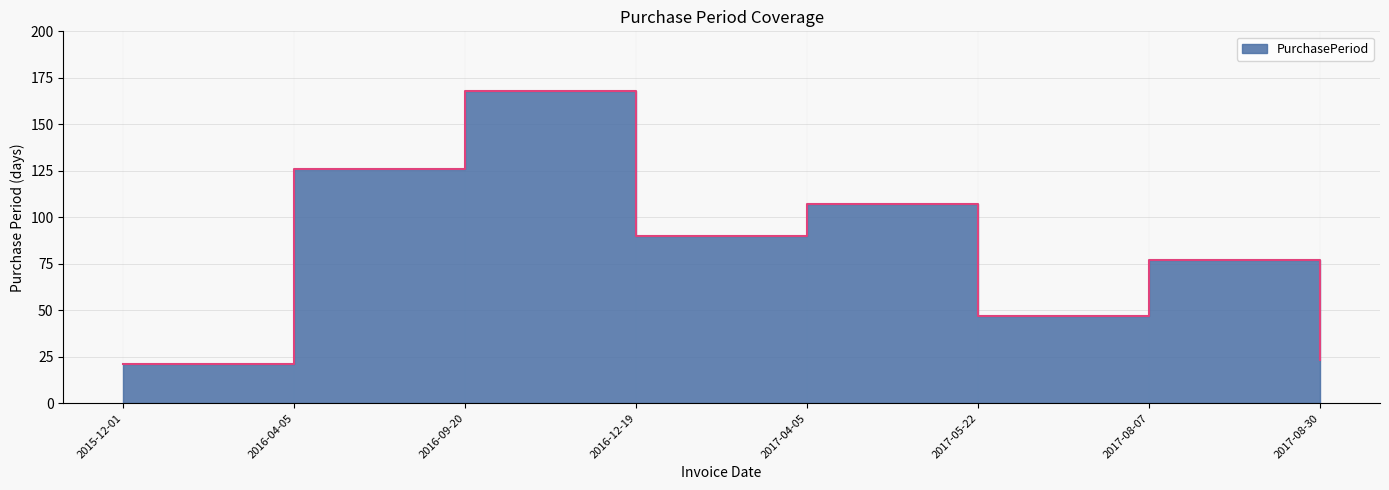

List the labels in order of value, smallest first.

2015-12-01, 2017-08-30, 2017-05-22, 2017-08-07, 2016-12-19, 2017-04-05, 2016-04-05, 2016-09-20